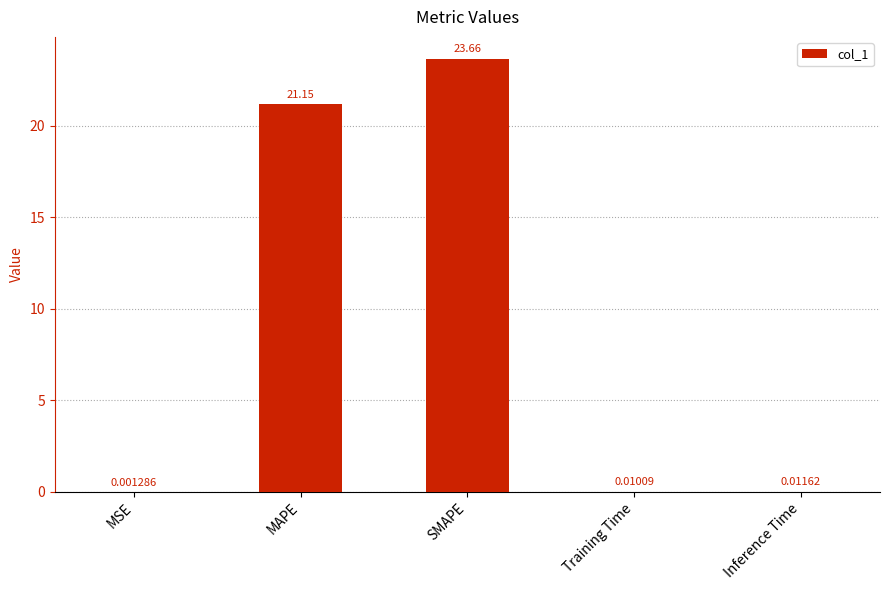

What is the sum of all values?

44.8